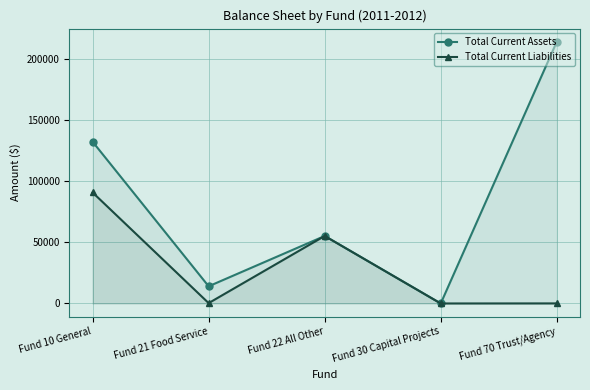

At which category does Total Current Liabilities reach its first local peak?

Fund 22 All Other